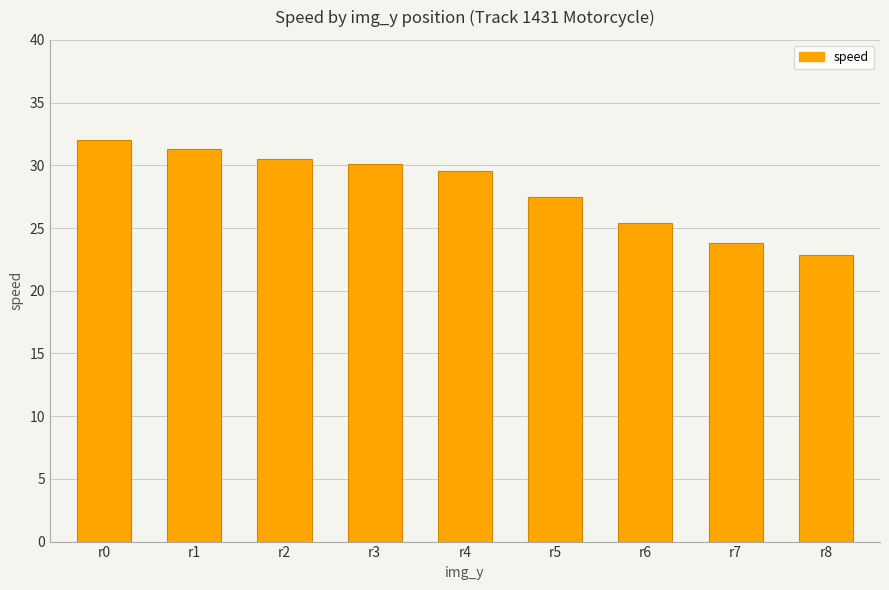

What is the difference between the values at r5 and r7?

3.7